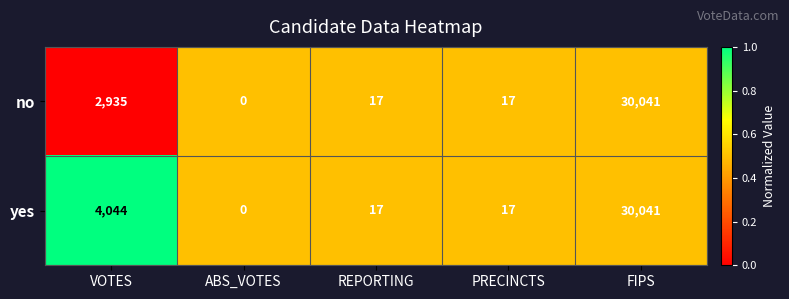

What is the total value across all series at ABS_VOTES?

0